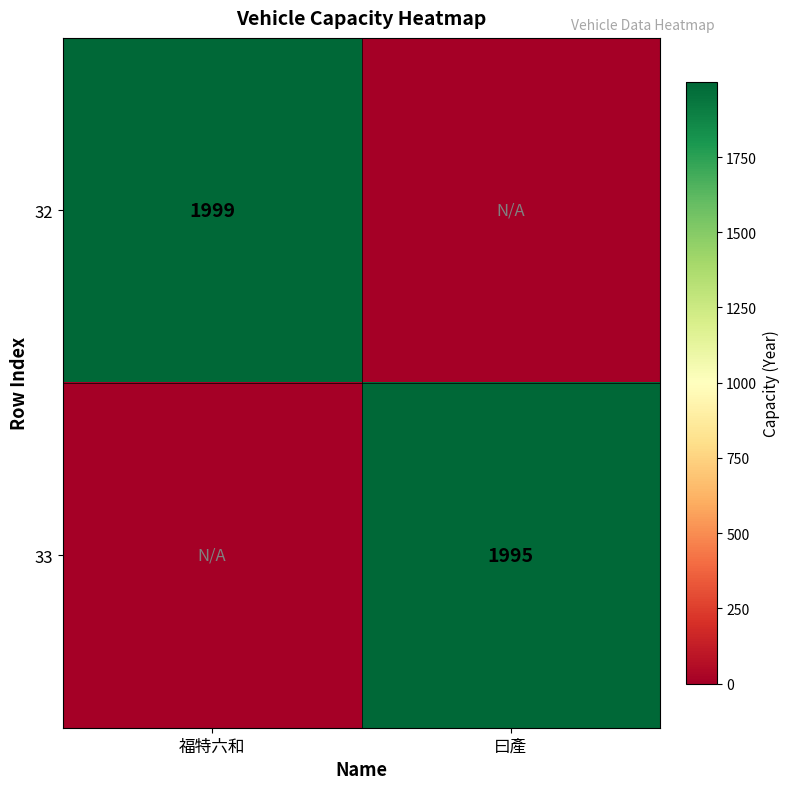

The 32 series shows 1999 at 福特六和. True or false?

True